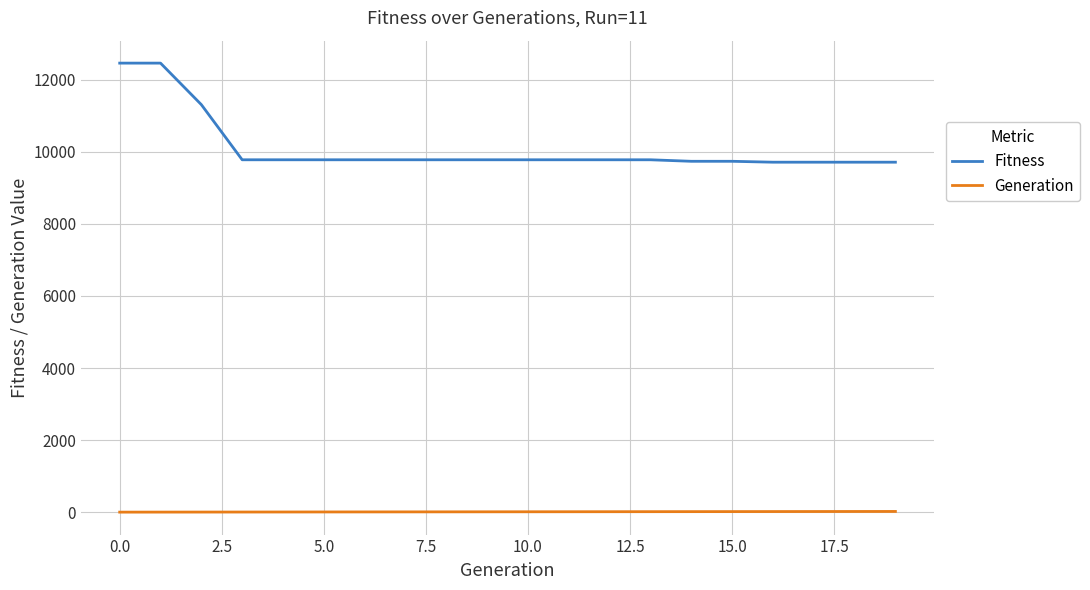

True or false: Fitness and Generation cross at least once.

False